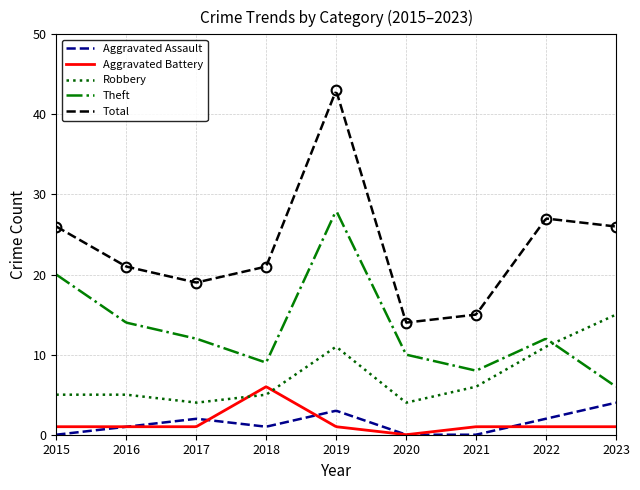

What is the value of the Theft point at the 9th from the left?

6